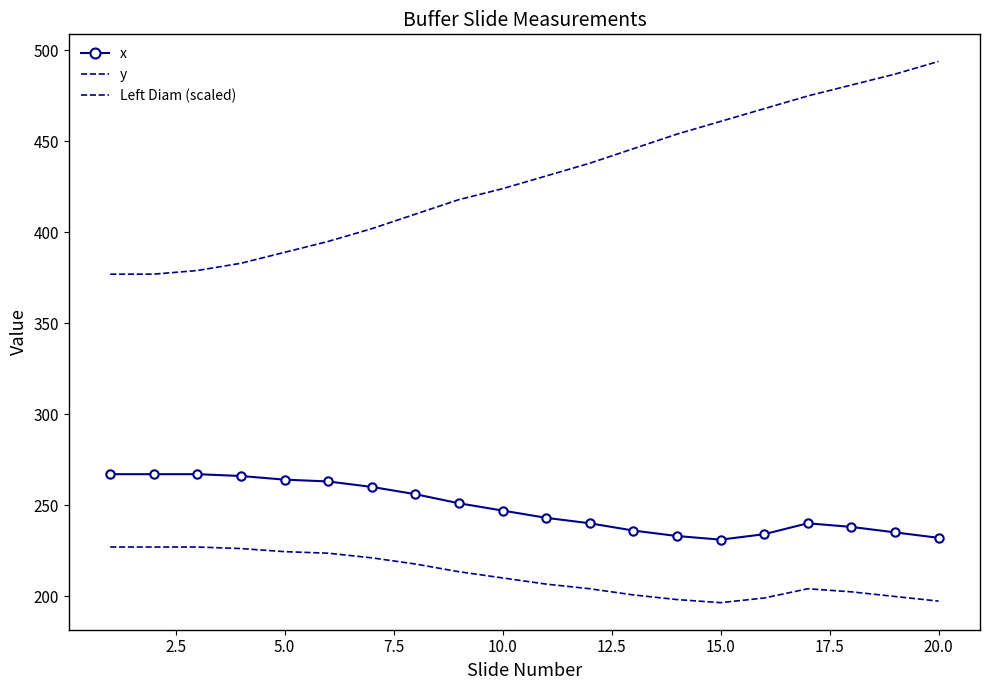

What is the difference between the second highest and second lowest values in the x series?

35.0